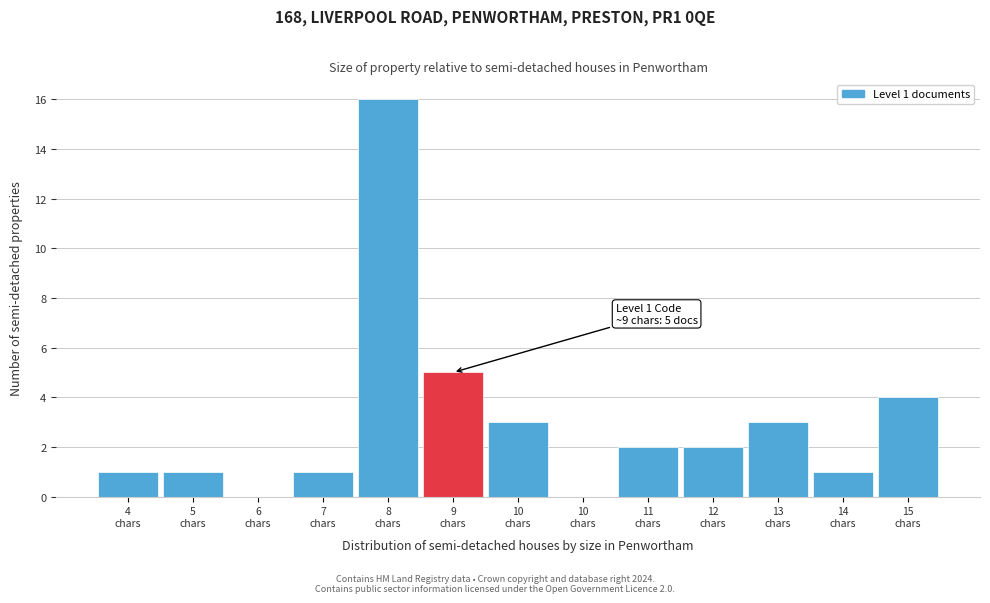

How many series are shown in this chart?

1